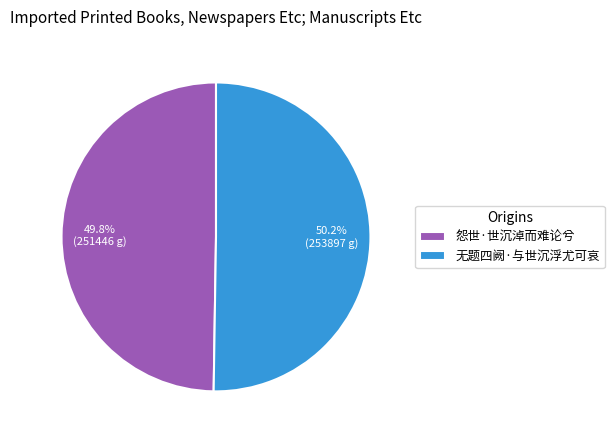

Approximately how many times larger is the value at 怨世·世沉淖而难论兮 compared to 无题四阙·与世沉浮尤可哀?

1.0